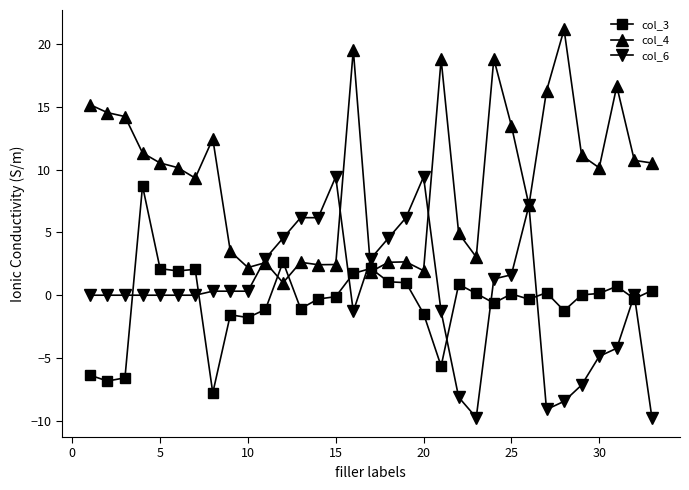

What is the value of the col_6 point at the 11th from the left?

2.9